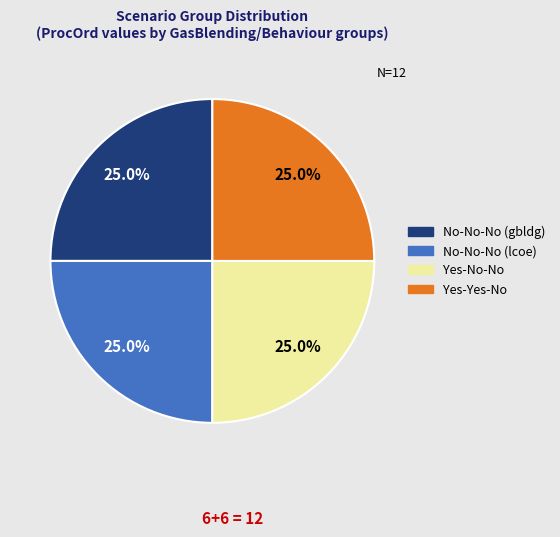

What percentage do No-No-No (lcoe) and Yes-Yes-No together represent?

50.0%